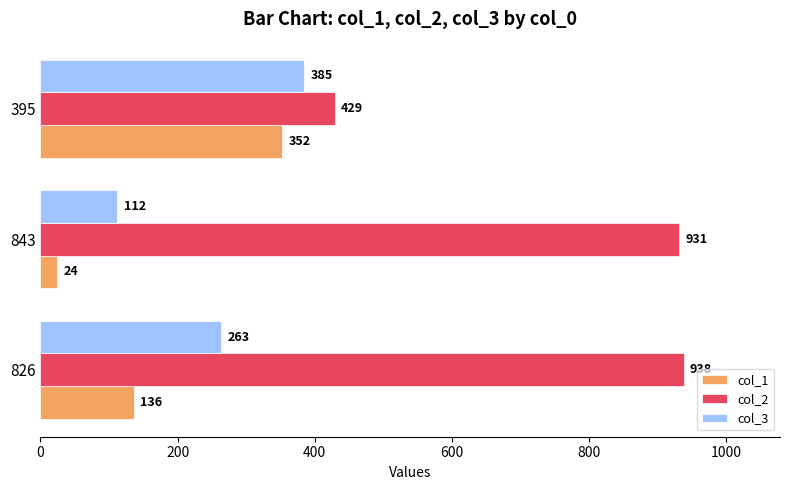

List the labels in order of col_1 value, smallest first.

843, 826, 395